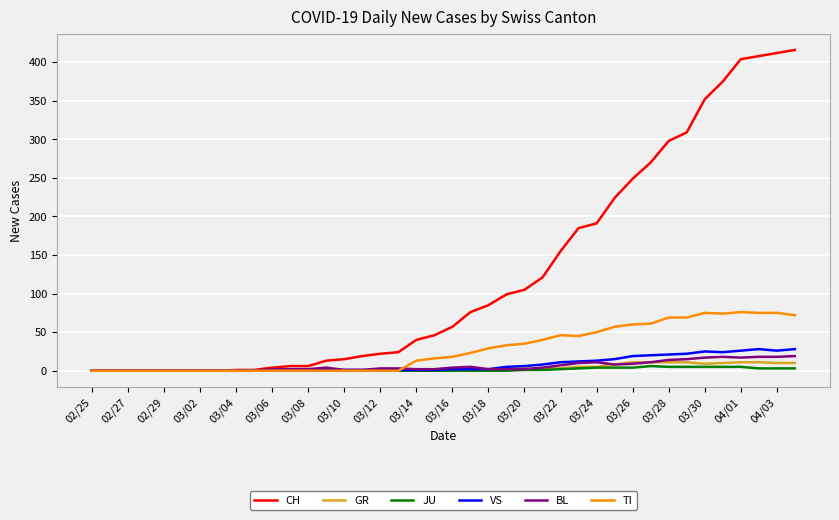

What is the maximum value shown in the chart?

416